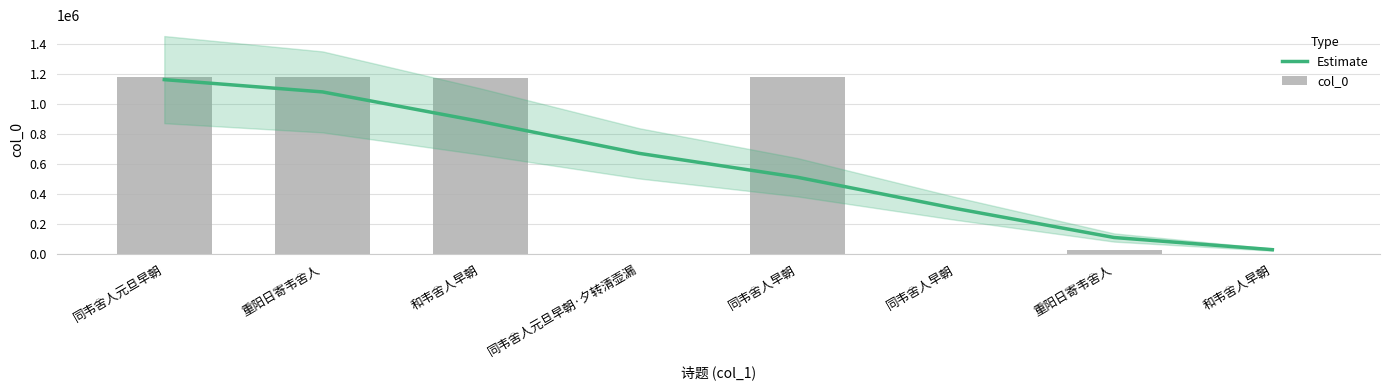

How many values in the Estimate series exceed 671879?

4